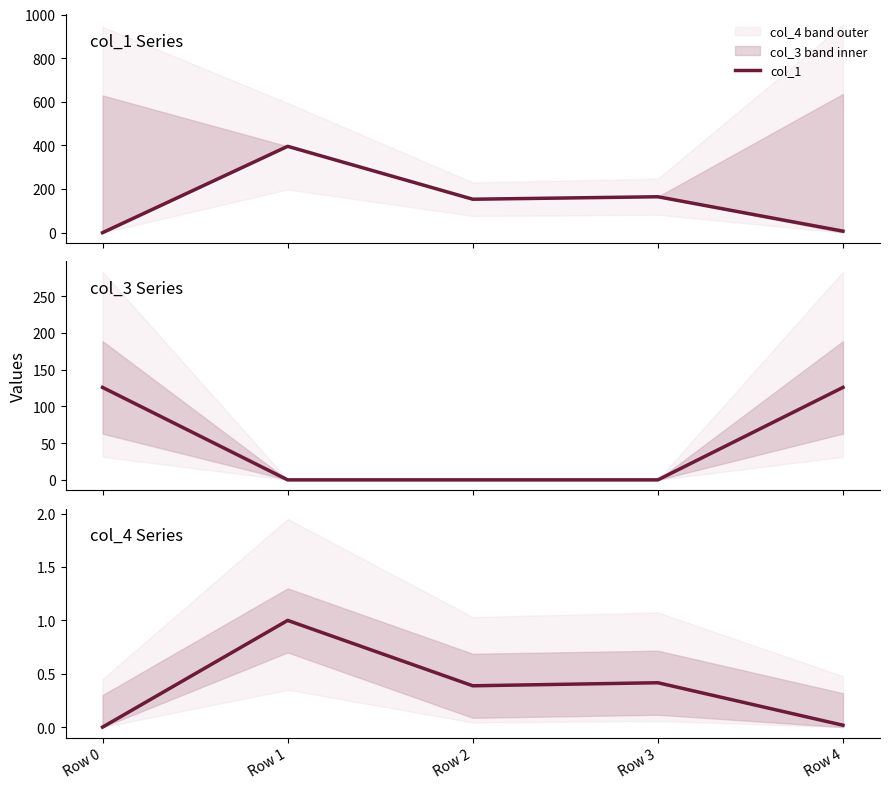

What is the difference between the highest and lowest values at Row 0?

125.8